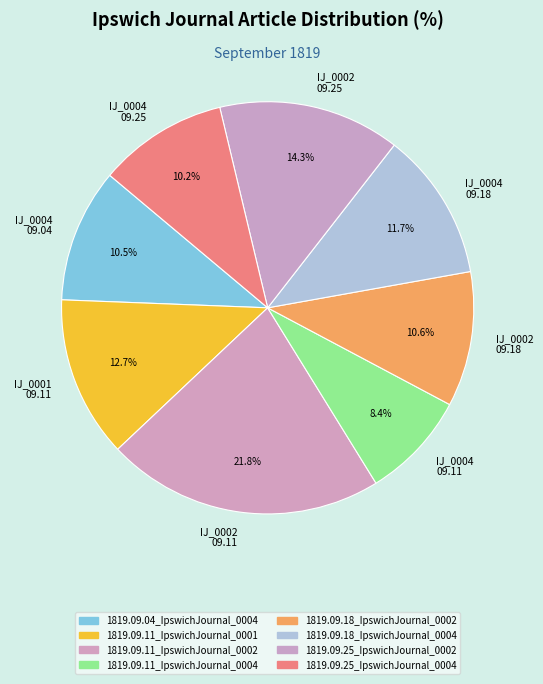

Is there any slice that represents more than half of the pie?

No